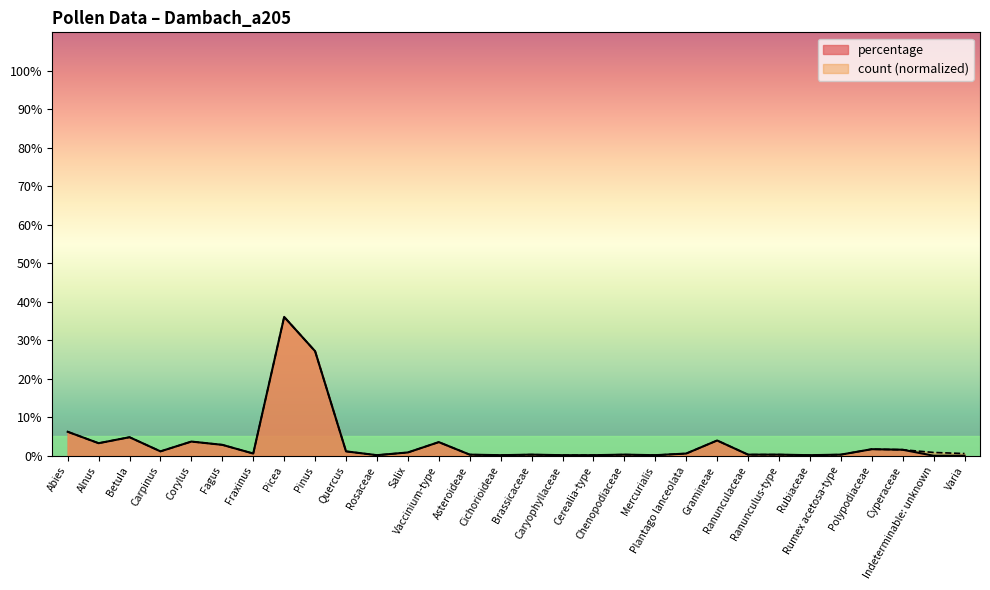

Which series has the widest spread of values?

percentage